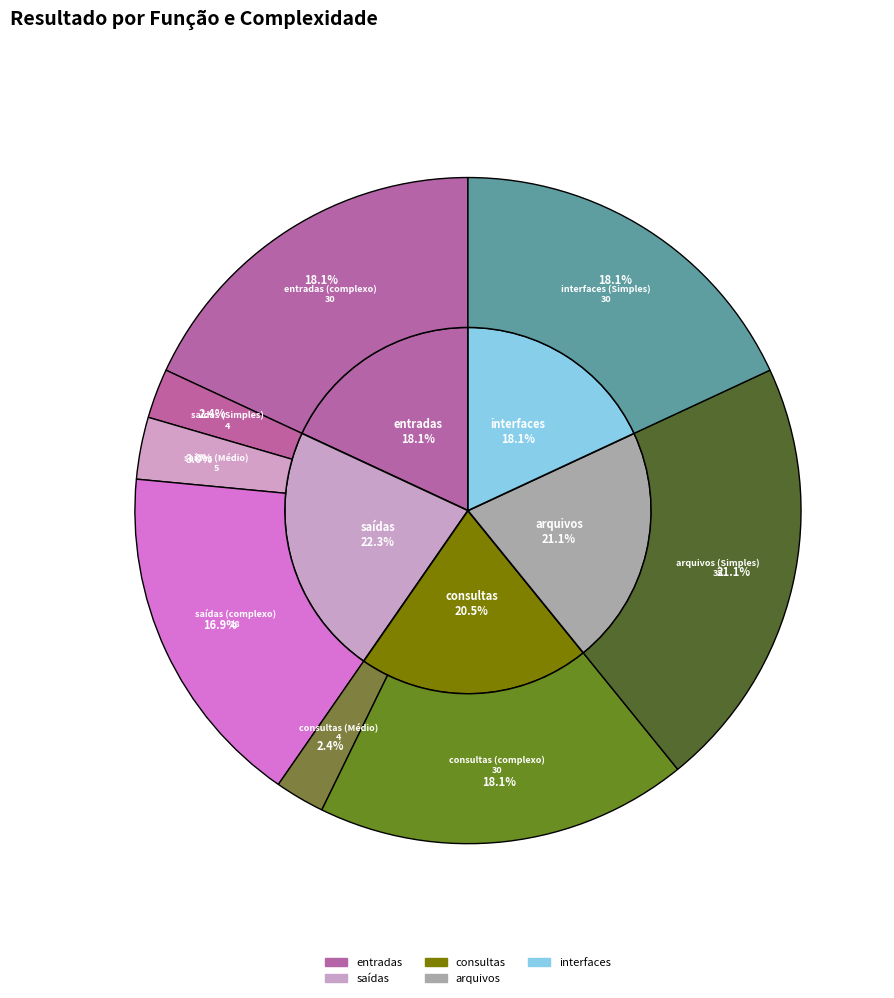

Is there any slice that represents more than half of the pie?

No